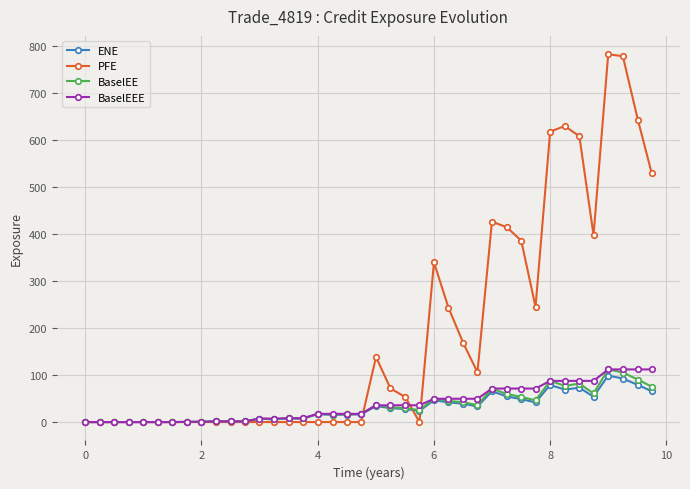

Which series has the largest range (max minus min)?

PFE